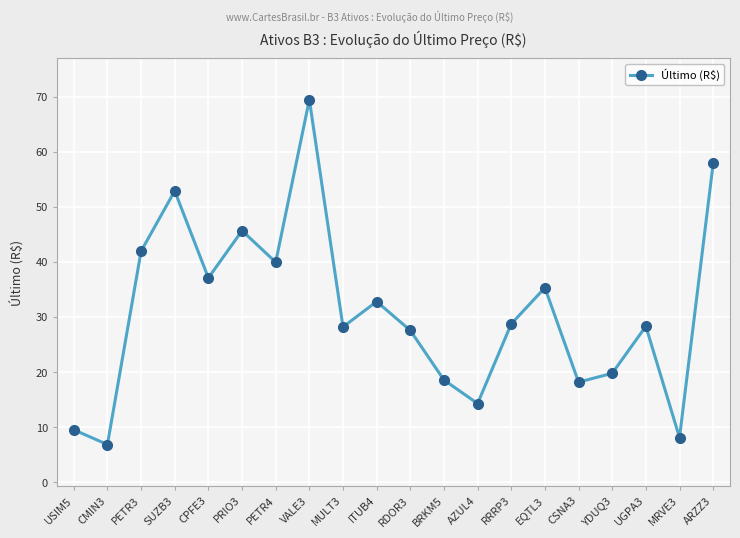

Is it true that the value at AZUL4 is 19.7?

False